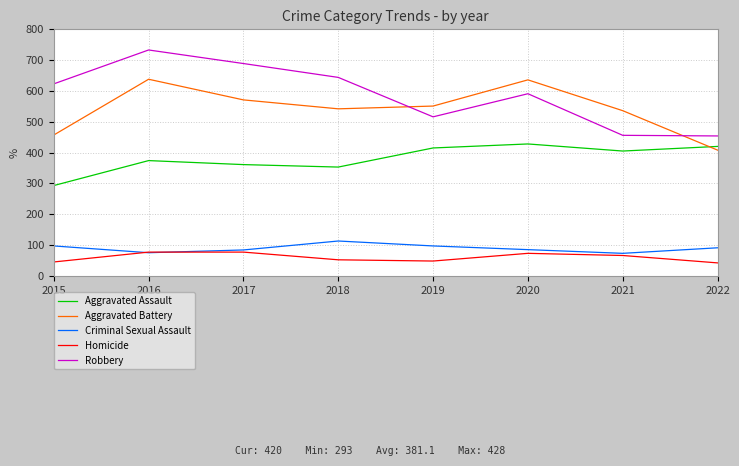

What are all the series names shown in the legend?

Aggravated Assault, Aggravated Battery, Criminal Sexual Assault, Homicide, Robbery